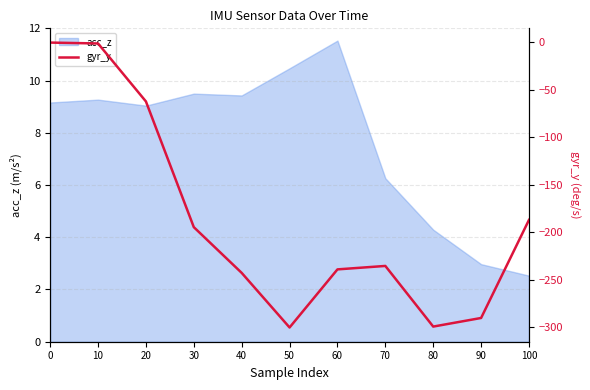

True or false: there are more than 0 points higher than both neighbors.

True